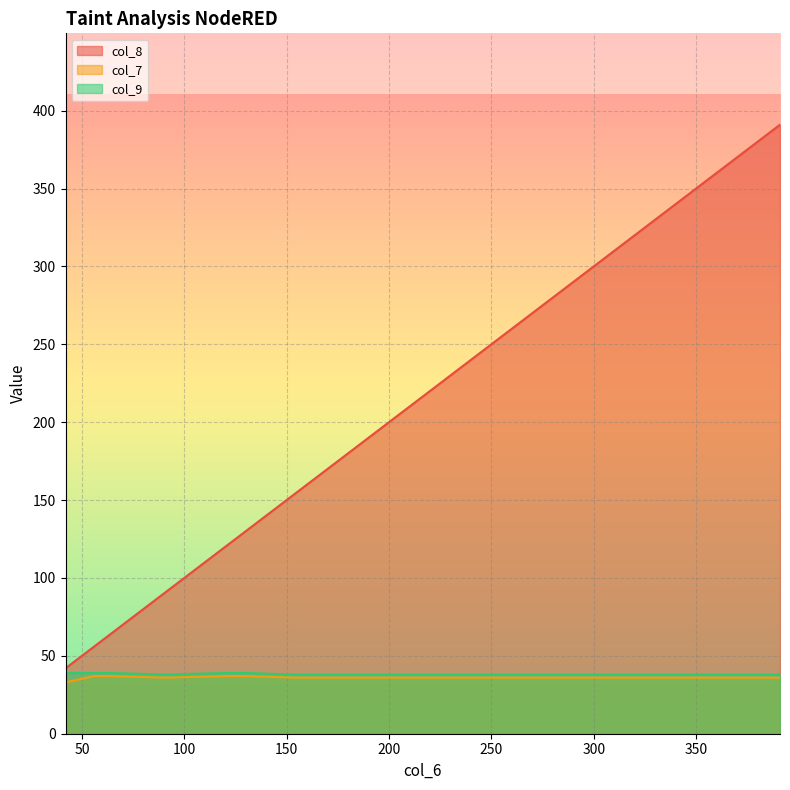

Rank the categories by col_8 value from lowest to highest.

42, 56, 57, 59, 60, 63, 91, 121, 122, 124, 129, 154, 338, 391